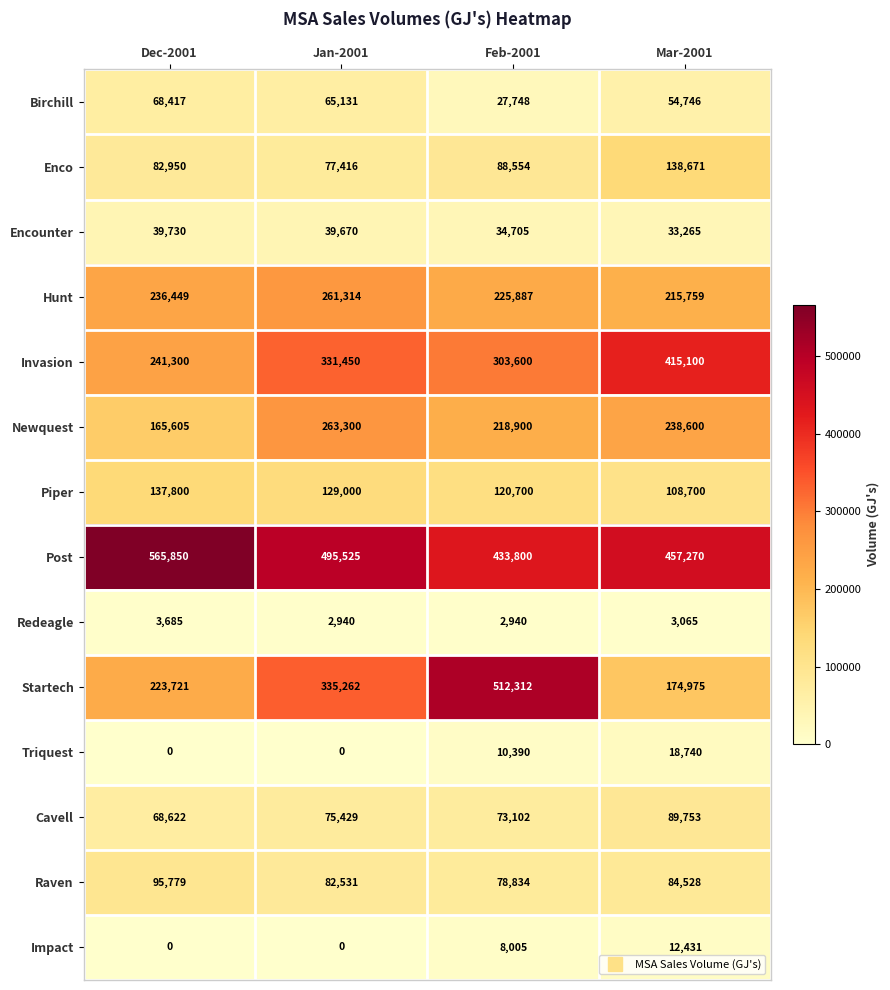

How many data points does each series have?

4